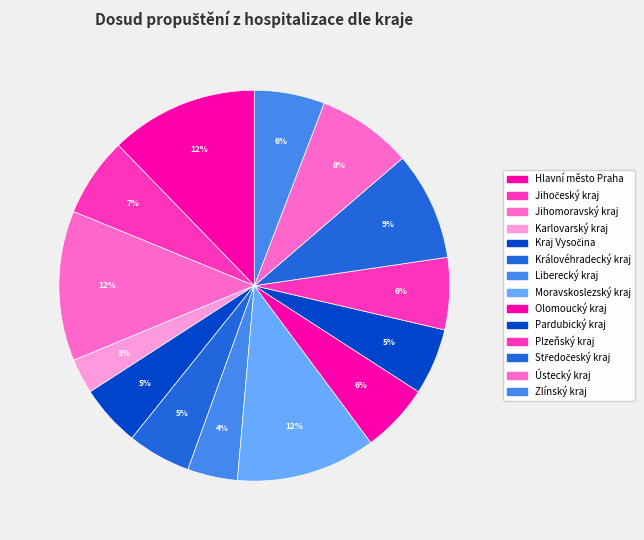

How many segments does this pie chart have?

14